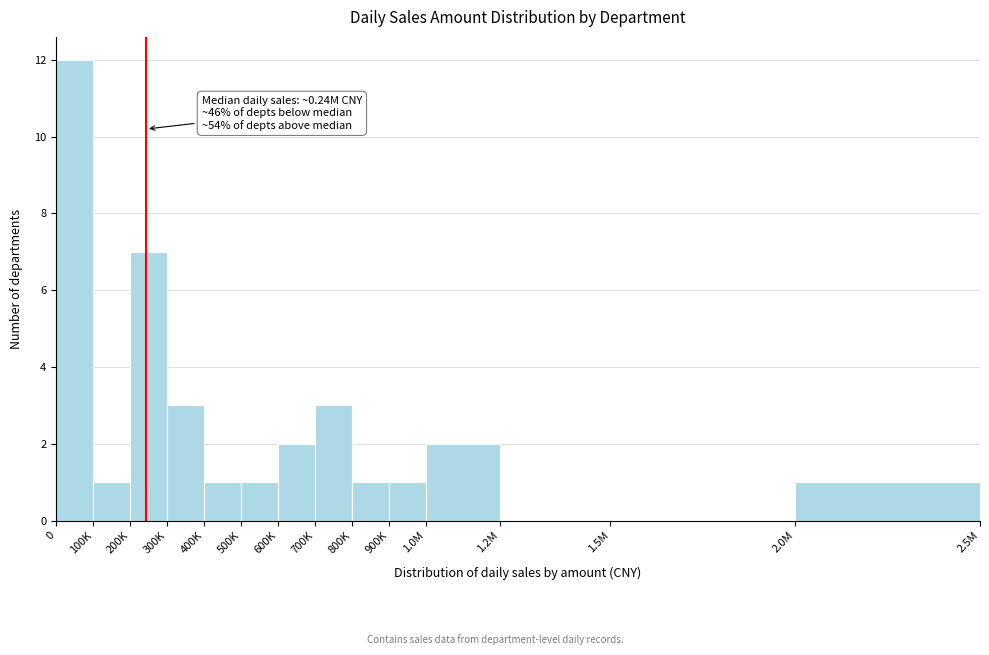

Reading left to right, list all the values displayed in this chart.

0=12	100K=1	200K=7	300K=3	400K=1	500K=1	600K=2	700K=3	800K=1	900K=1	1.0M=2	1.2M=0	1.5M=0	2.0M=1